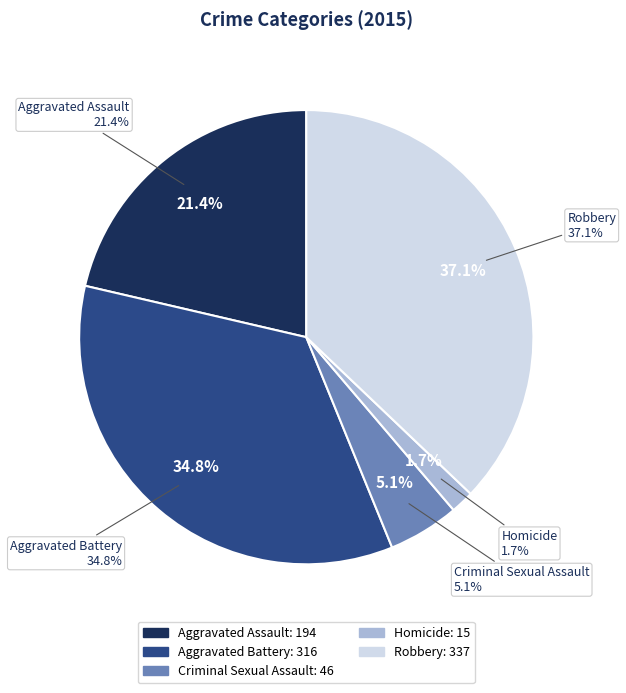

Does Aggravated Assault account for over 50% of the chart?

No